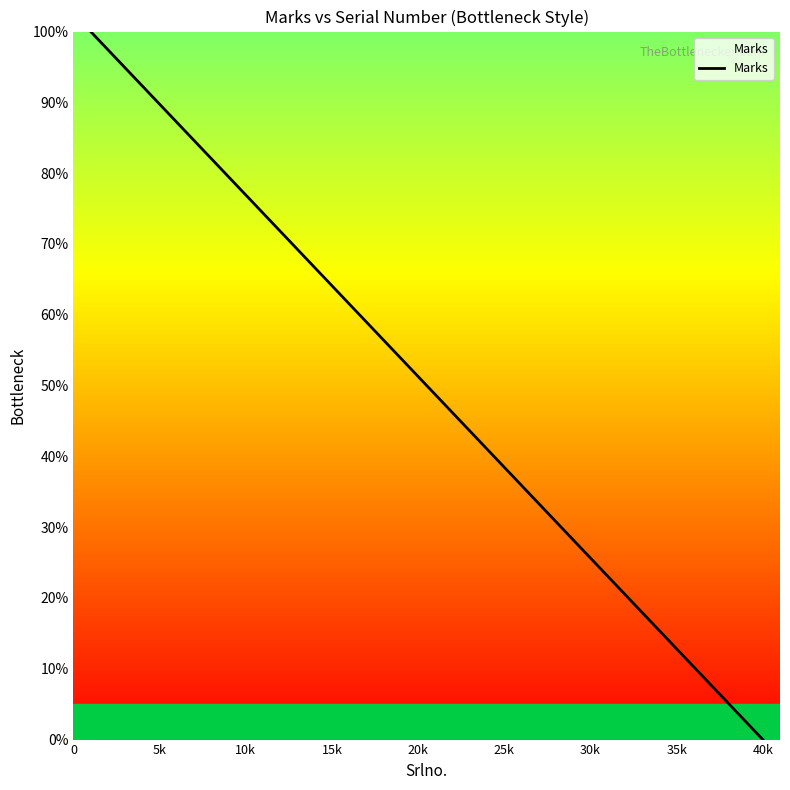

What is the difference between the maximum and minimum values?

100.0